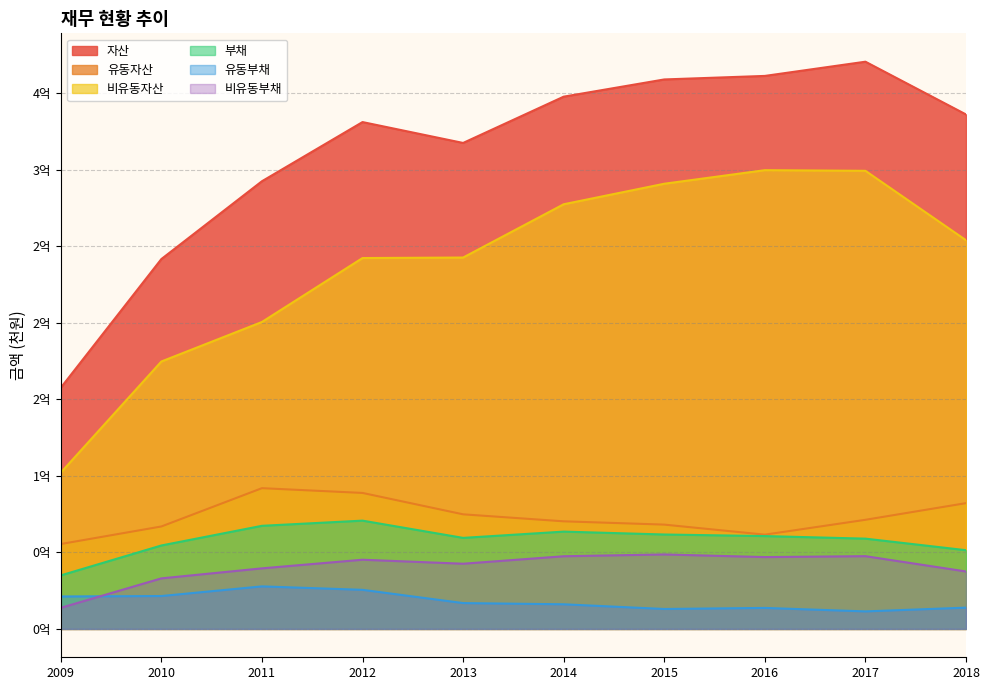

Is it true that 비유동부채 equals 33032840 at 2010?

True